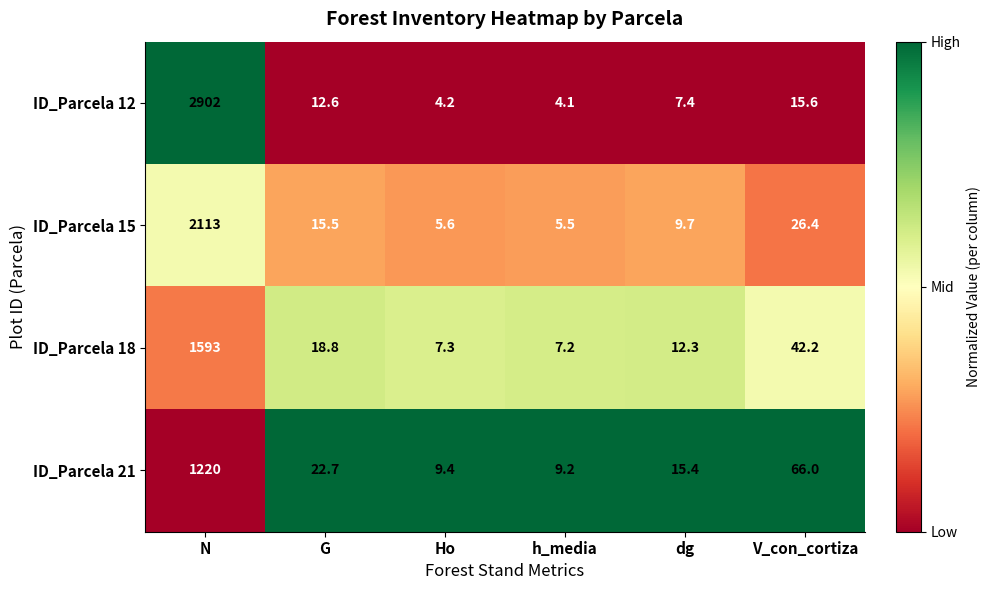

Which series has the widest spread of values?

ID_Parcela 12